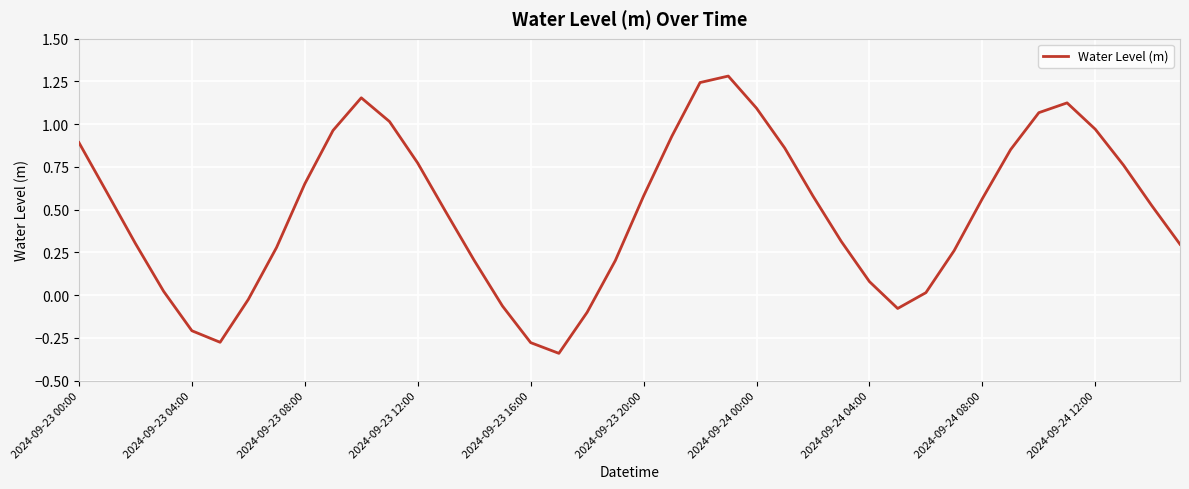

What is the greatest value displayed?

1.3